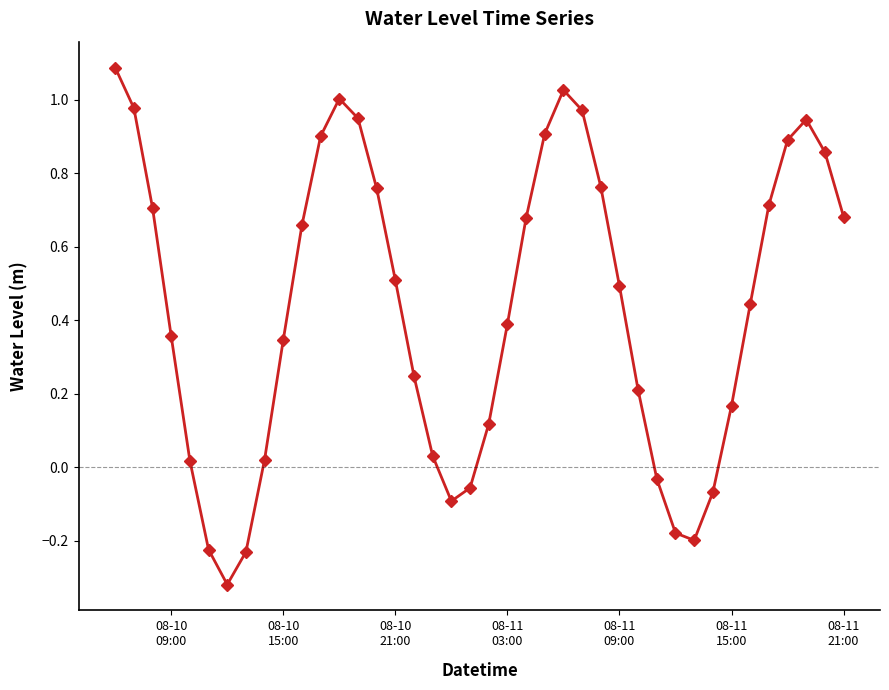

What is the maximum value shown in the chart?

1.1